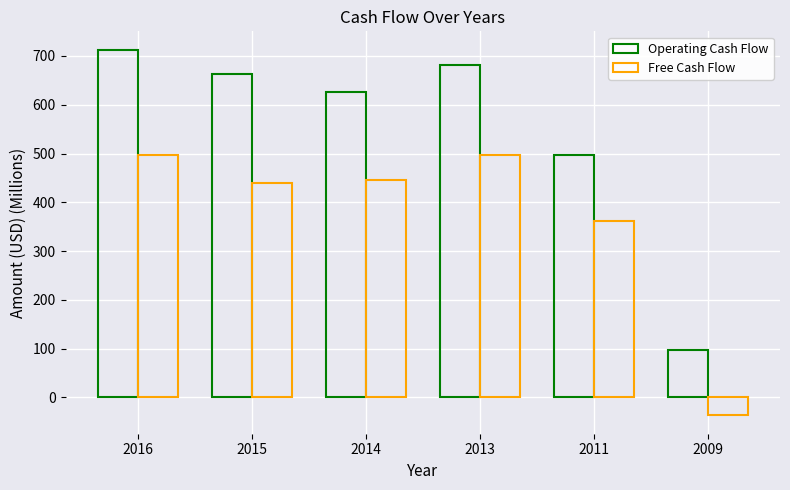

List the series in order of their peak value, lowest first.

Free Cash Flow, Operating Cash Flow